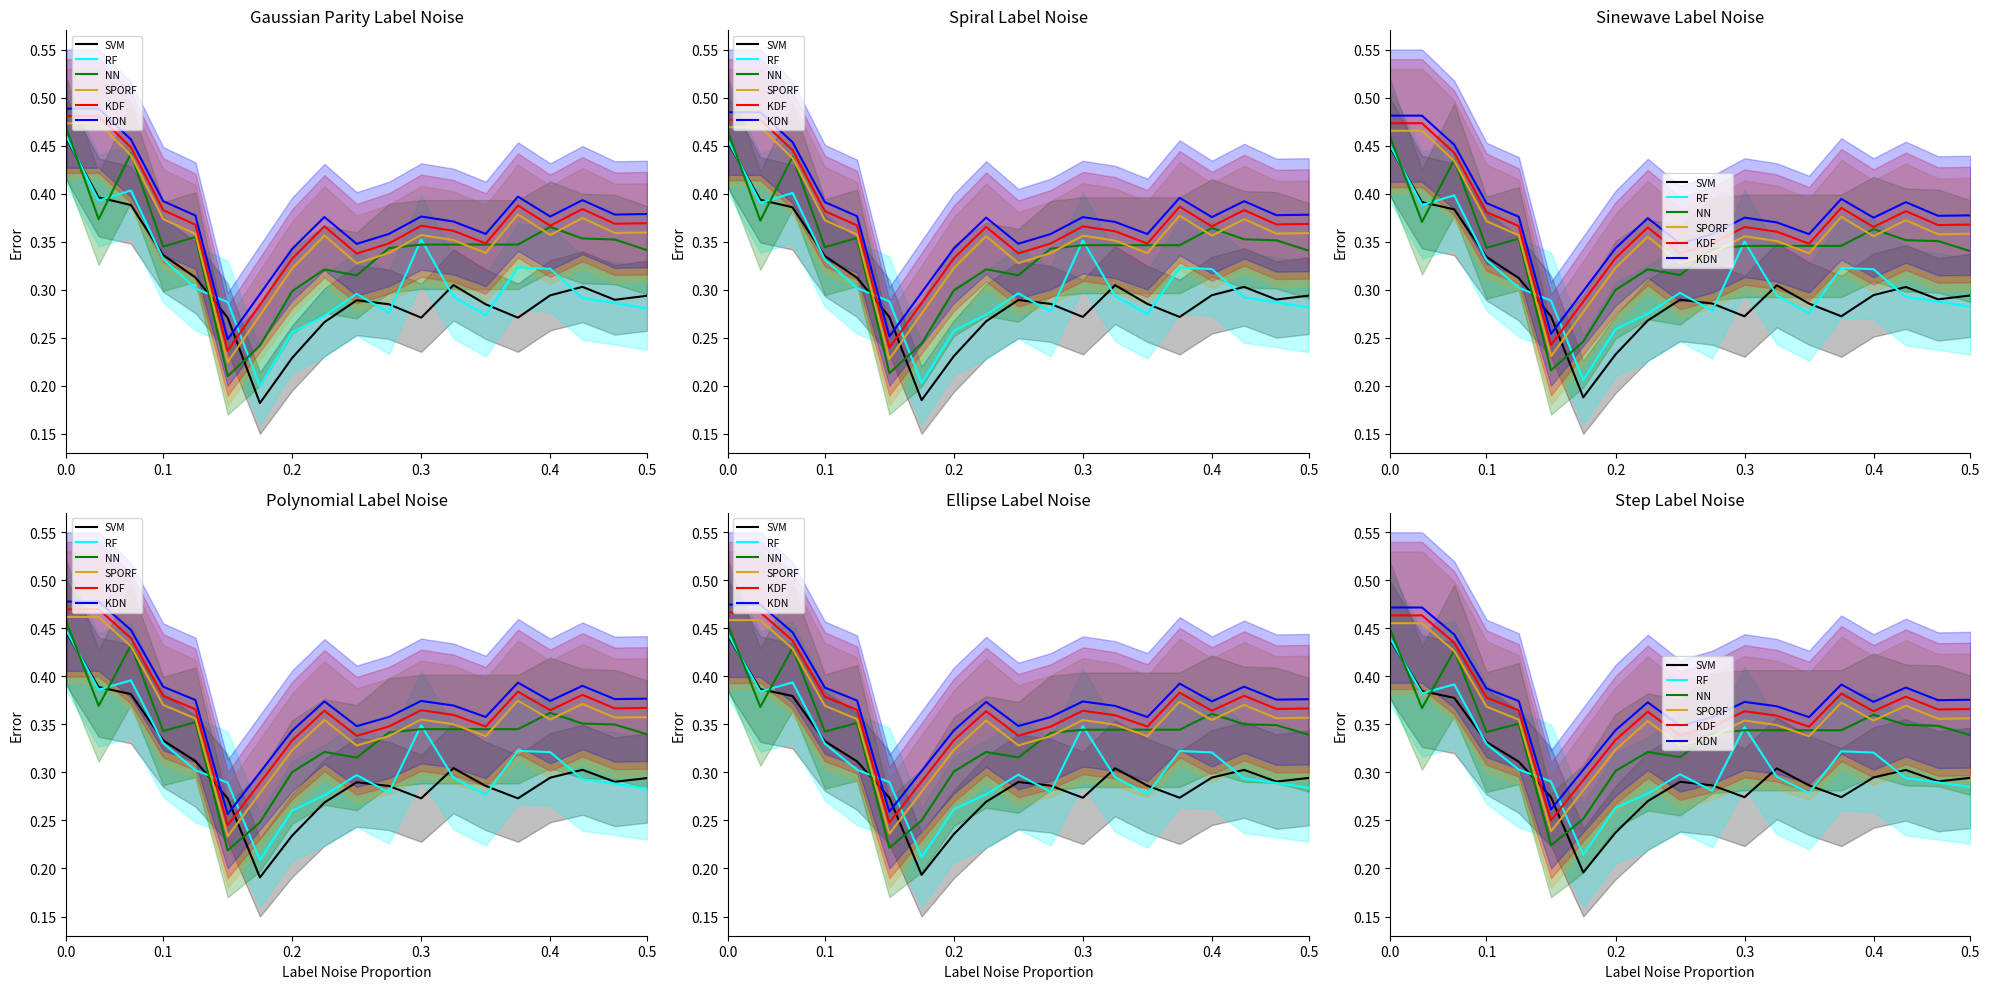

At which category does SVM reach its first local peak?

9